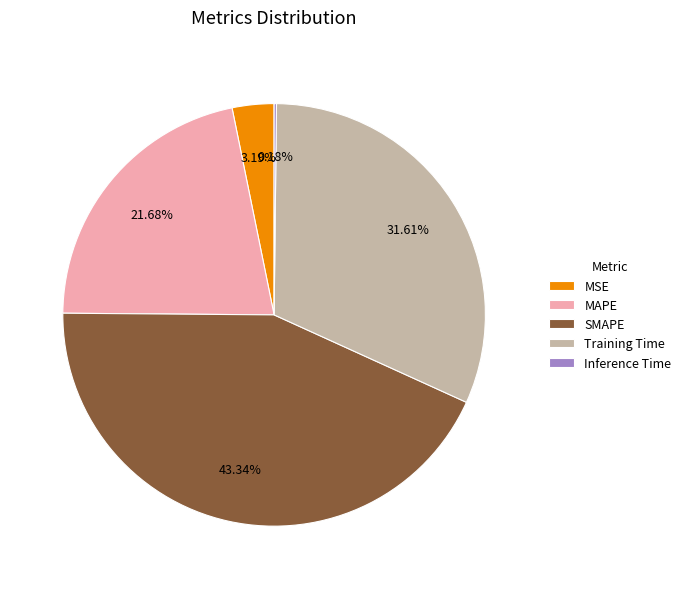

Which slice is the largest?

SMAPE